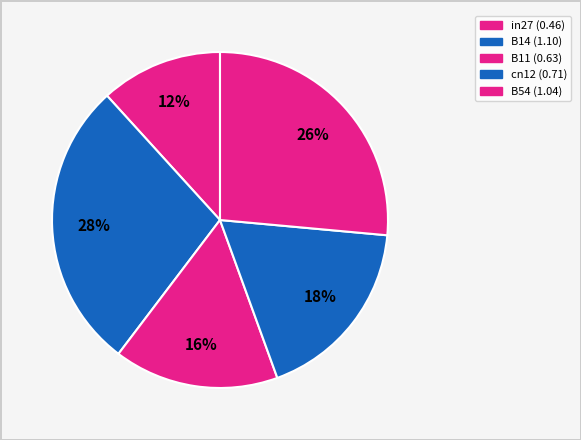

Is the sum of cn12 and B14 greater than half?

No